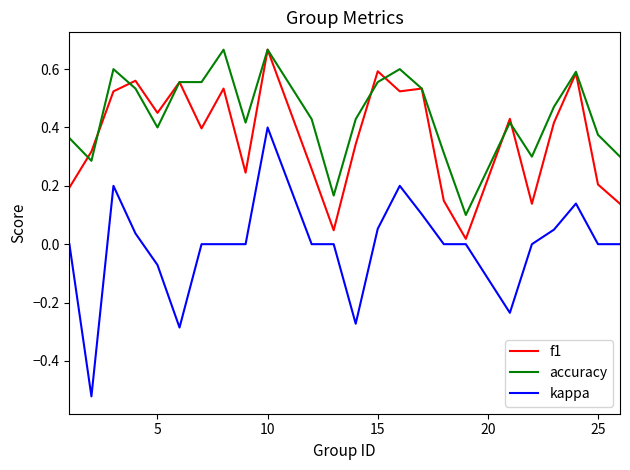

List the series in order of their overall mean, highest first.

accuracy, f1, kappa